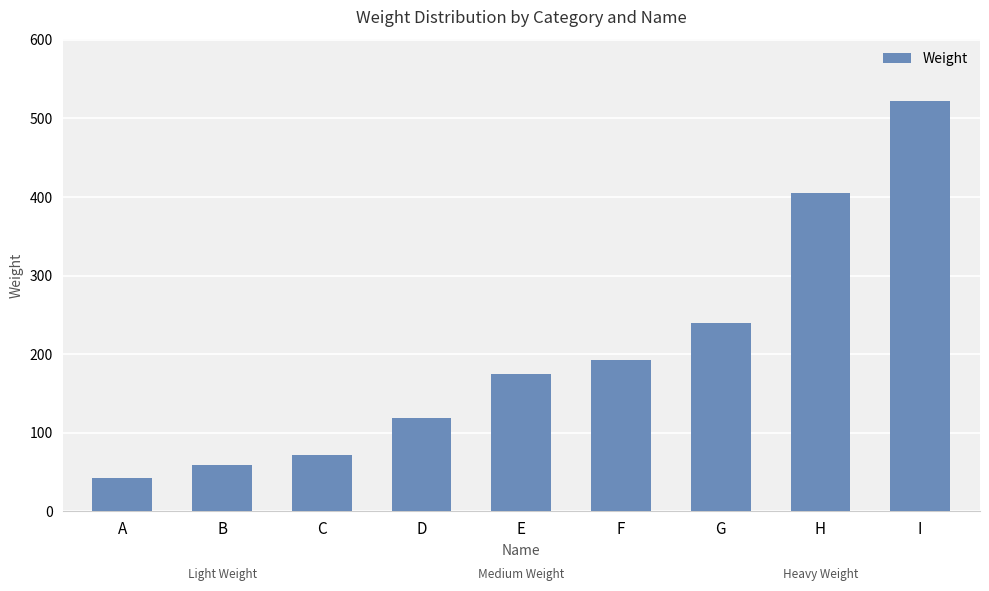

Where is the data nearest to the value 282?

G